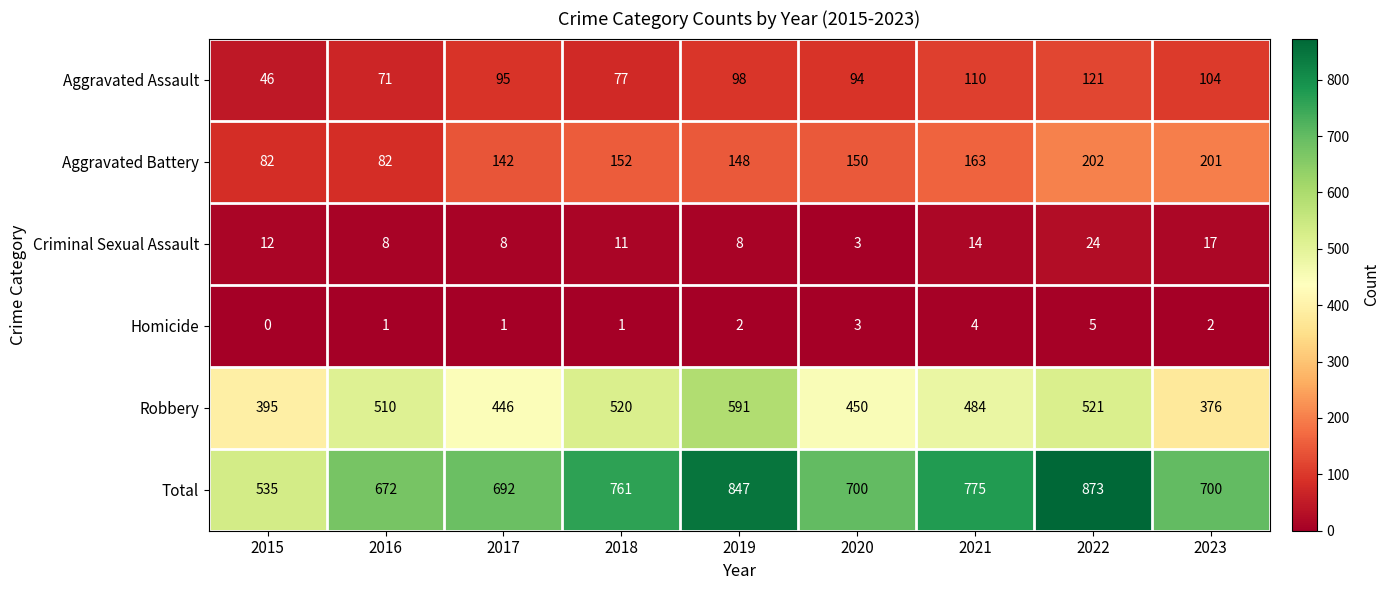

What is the difference between the Total values at 2017 and 2019?

155